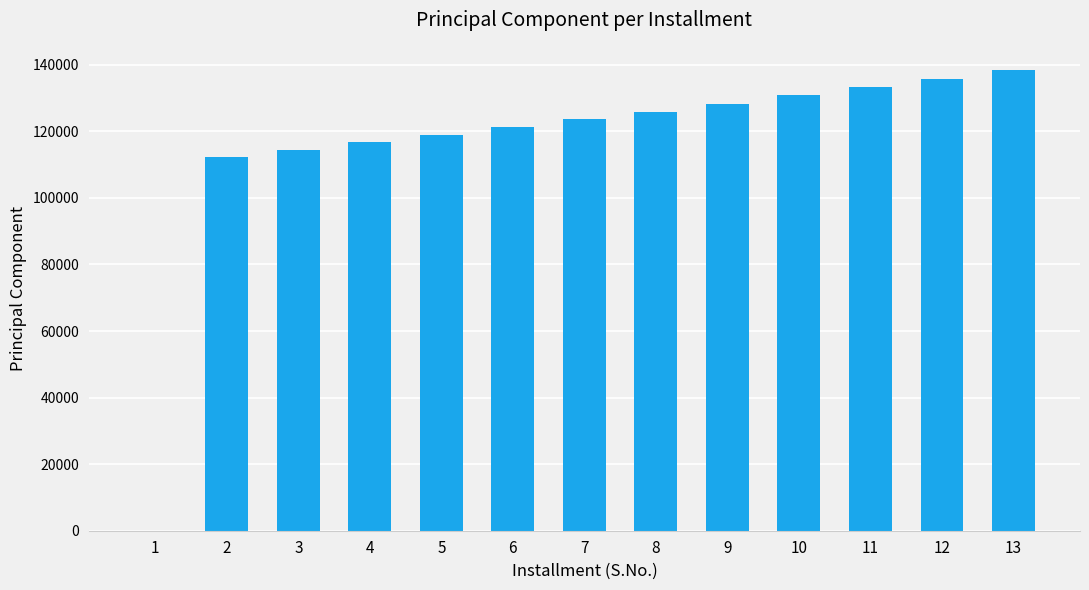

Reading left to right, list all the values displayed in this chart.

0.0	112364.5	114518.1	116713.1	118950.1	121229.9	123553.5	125921.6	128335.1	130794.9	133301.8	135856.7	138460.7